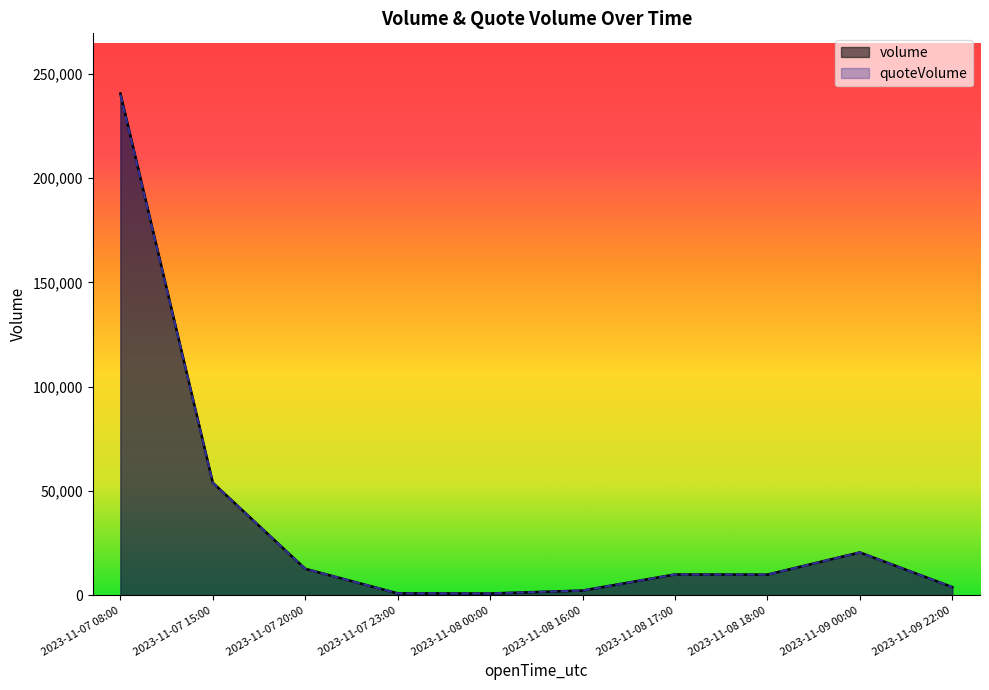

What is the difference between the maximum and minimum values in the quoteVolume series?

239178.1